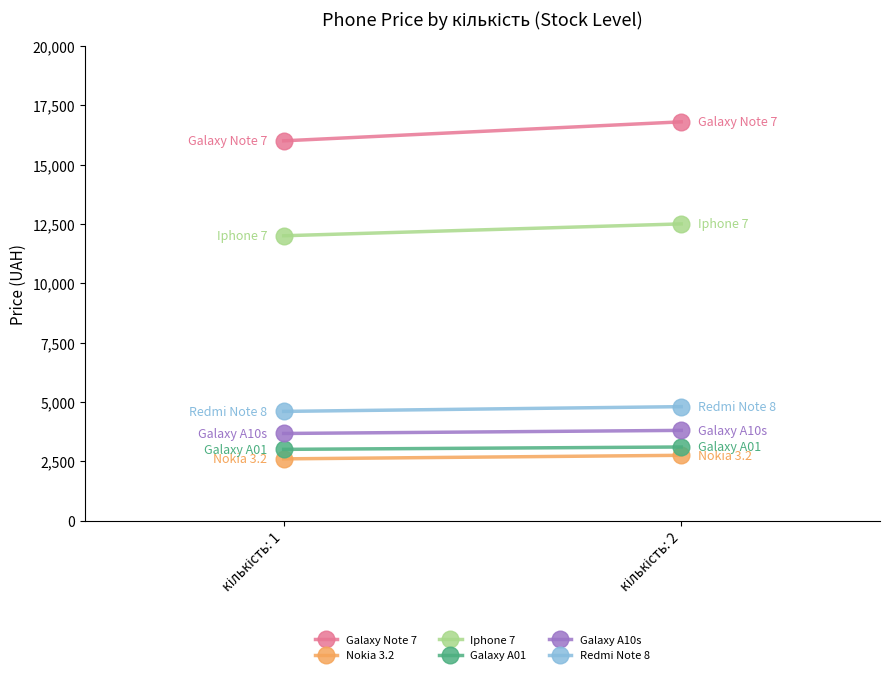

What is the spread (max minus min) of values at кількість: 2?

14050